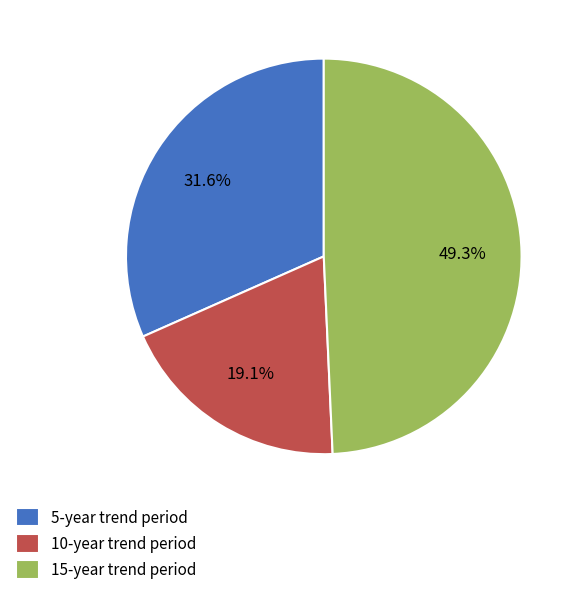

To the nearest percent, what portion does 5-year represent?

32%